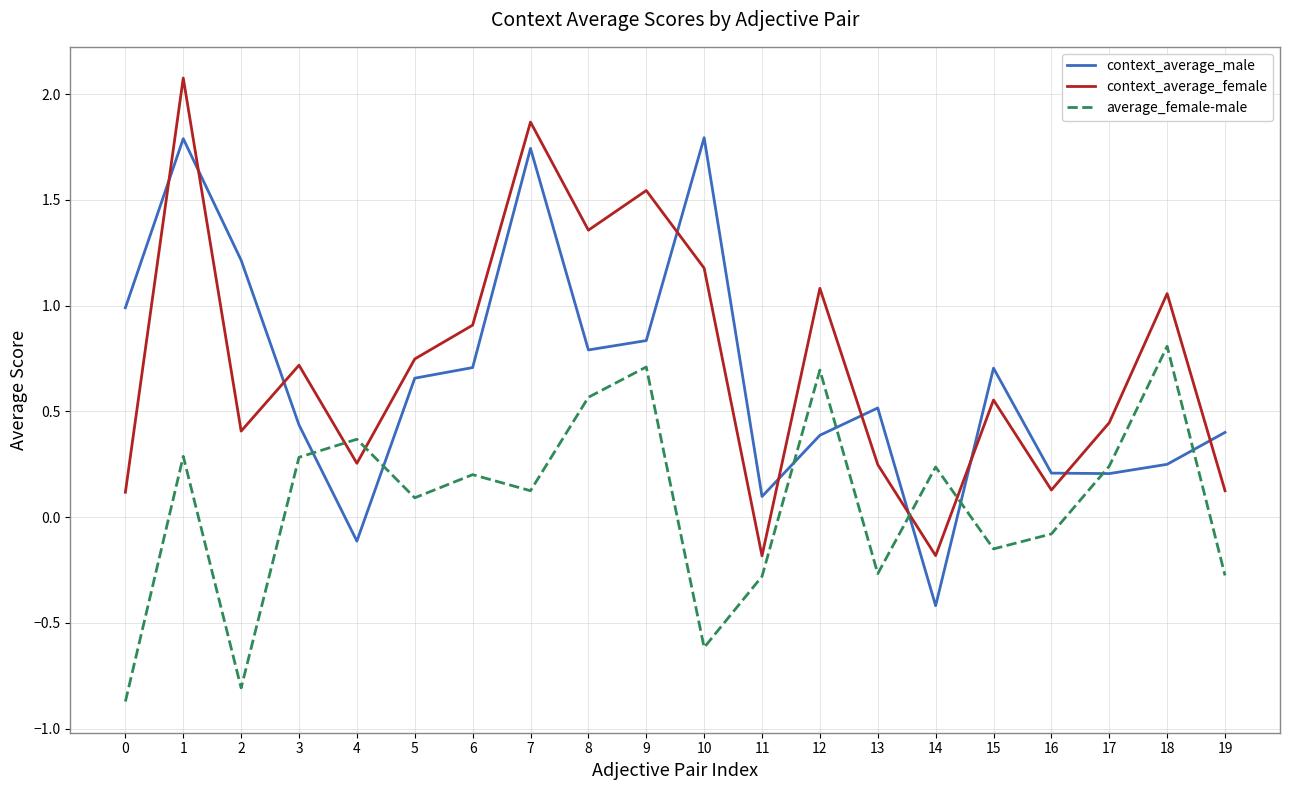

The context_average_female series shows 0.4 at 13. True or false?

False